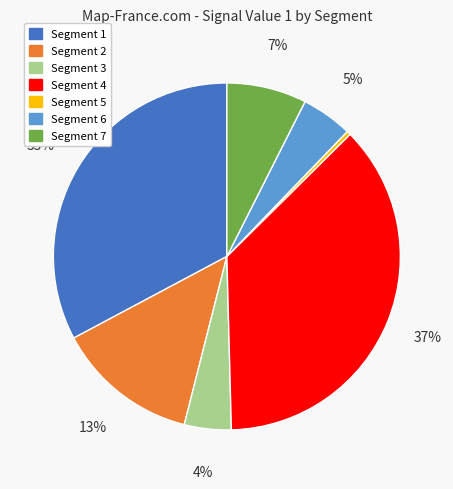

Which slice is the smallest?

Segment 5